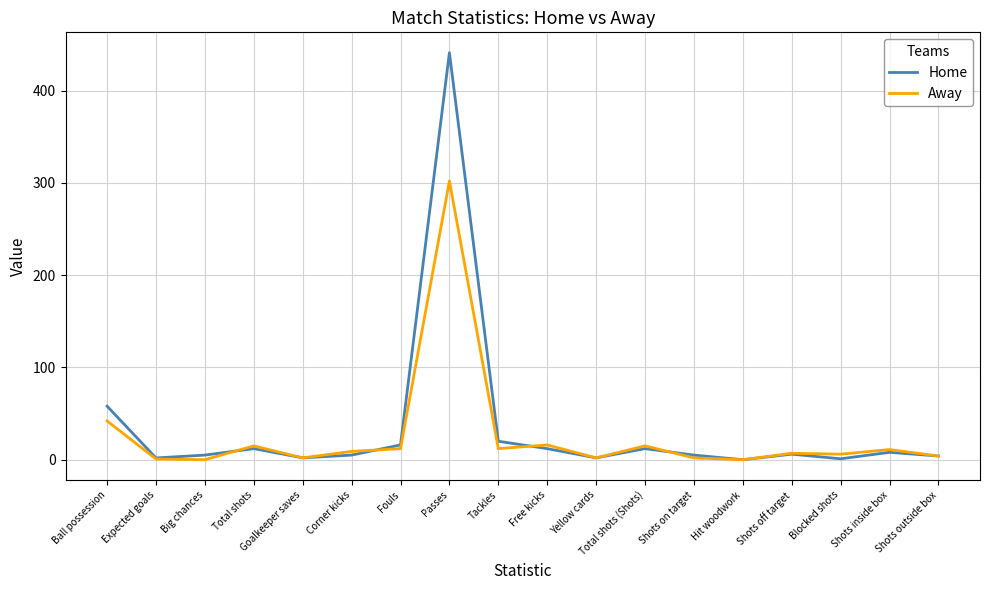

List the series in order of their peak value, lowest first.

Away, Home